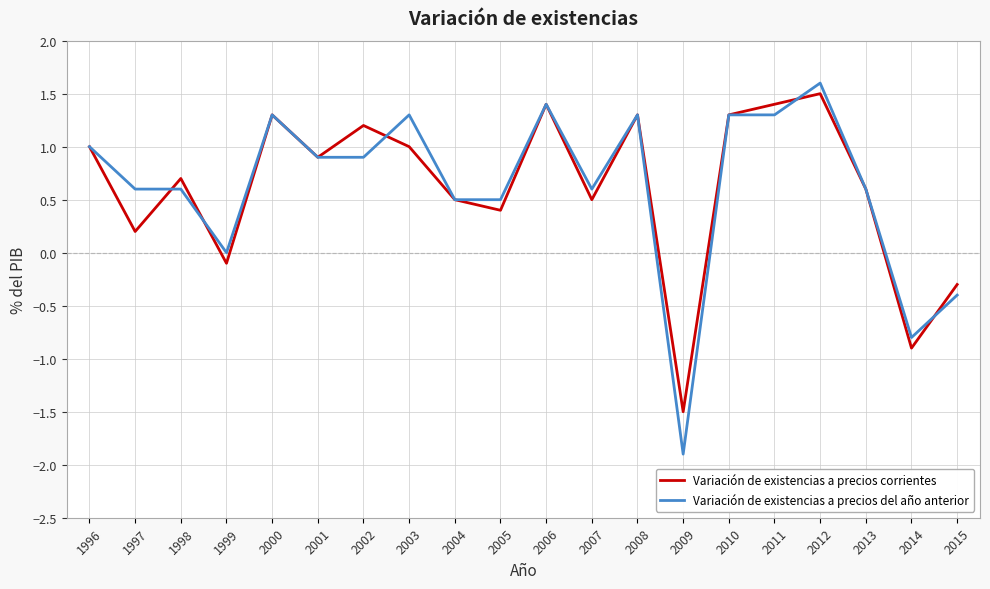

What is the difference between the maximum and second lowest values in the Variación de existencias a precios del año anterior series?

2.4